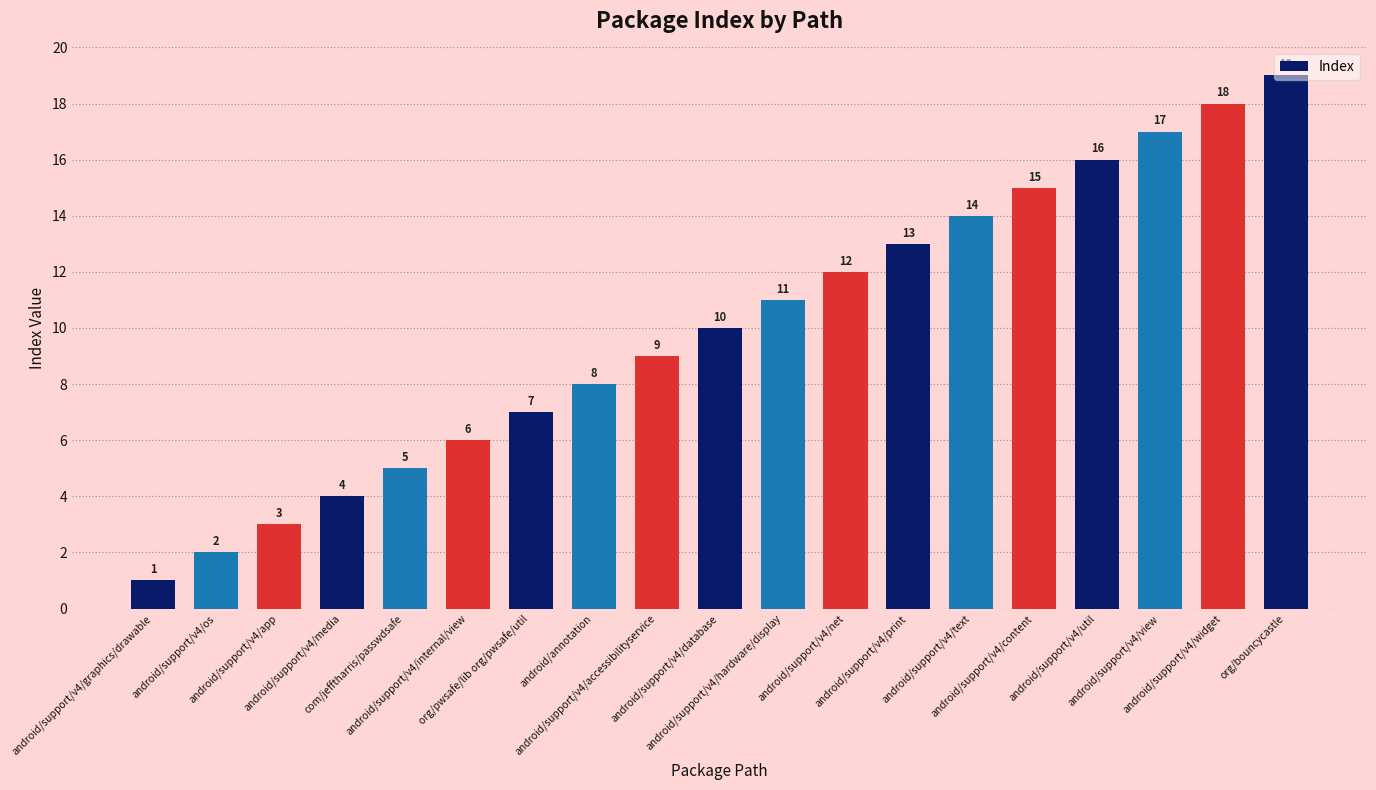

What is the label of the 11th bar from the right?

android/support/v4/accessibilityservice